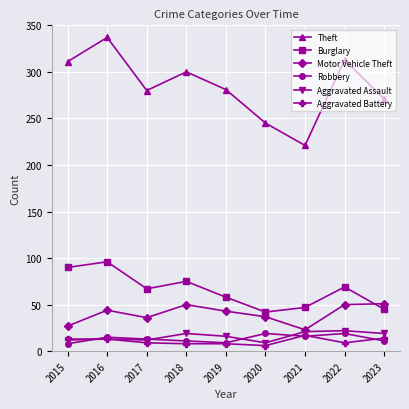

The Aggravated Assault series shows 21 at 2021. True or false?

True